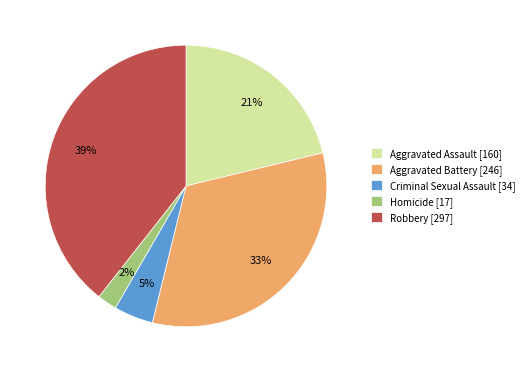

What is the largest slice in the pie chart?

Robbery